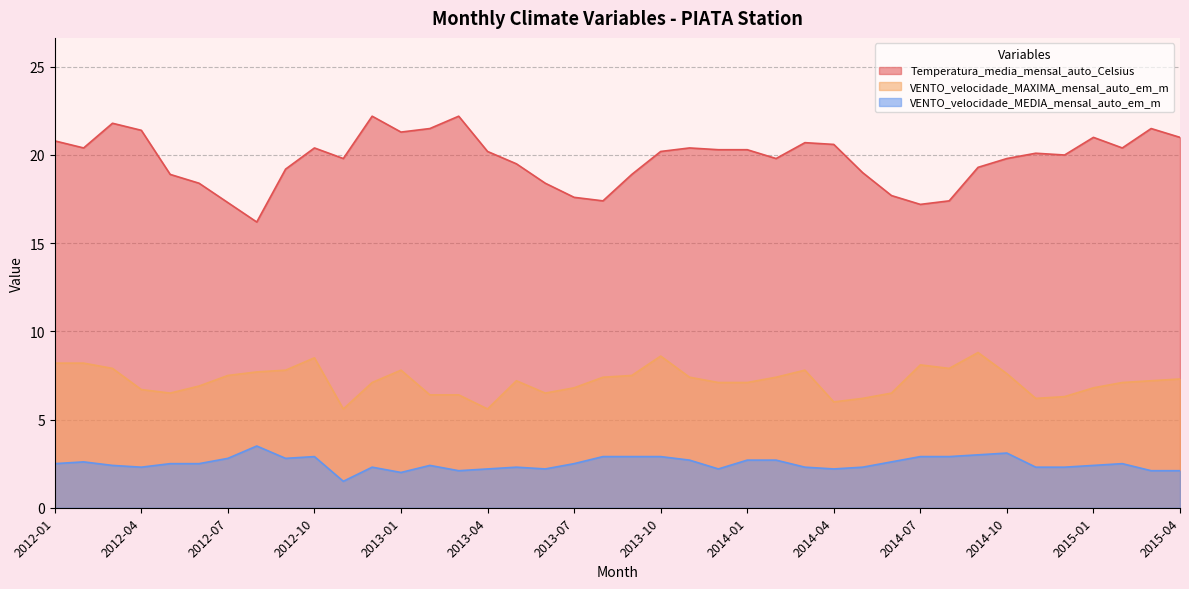

True or false: Temperatura_media_mensal_auto_Celsius has a value of 35.7 at 2014-04.

False